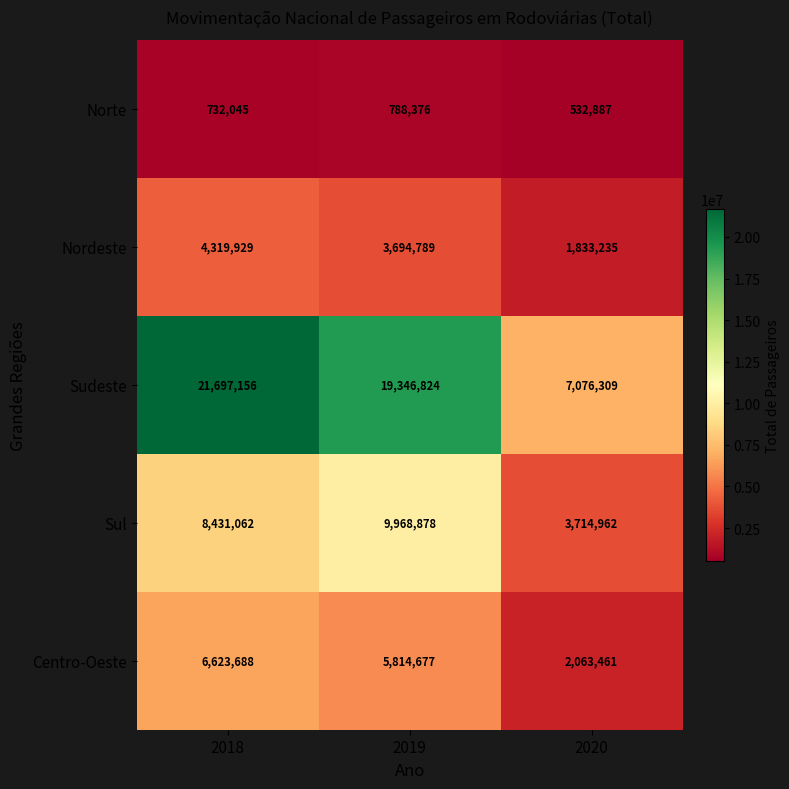

Reading left to right, list all the values displayed in this chart.

Norte: 732045	788376	532887
Nordeste: 4319929	3694789	1833235
Sudeste: 21697156	19346824	7076309
Sul: 8431062	9968878	3714962
Centro-Oeste: 6623688	5814677	2063461